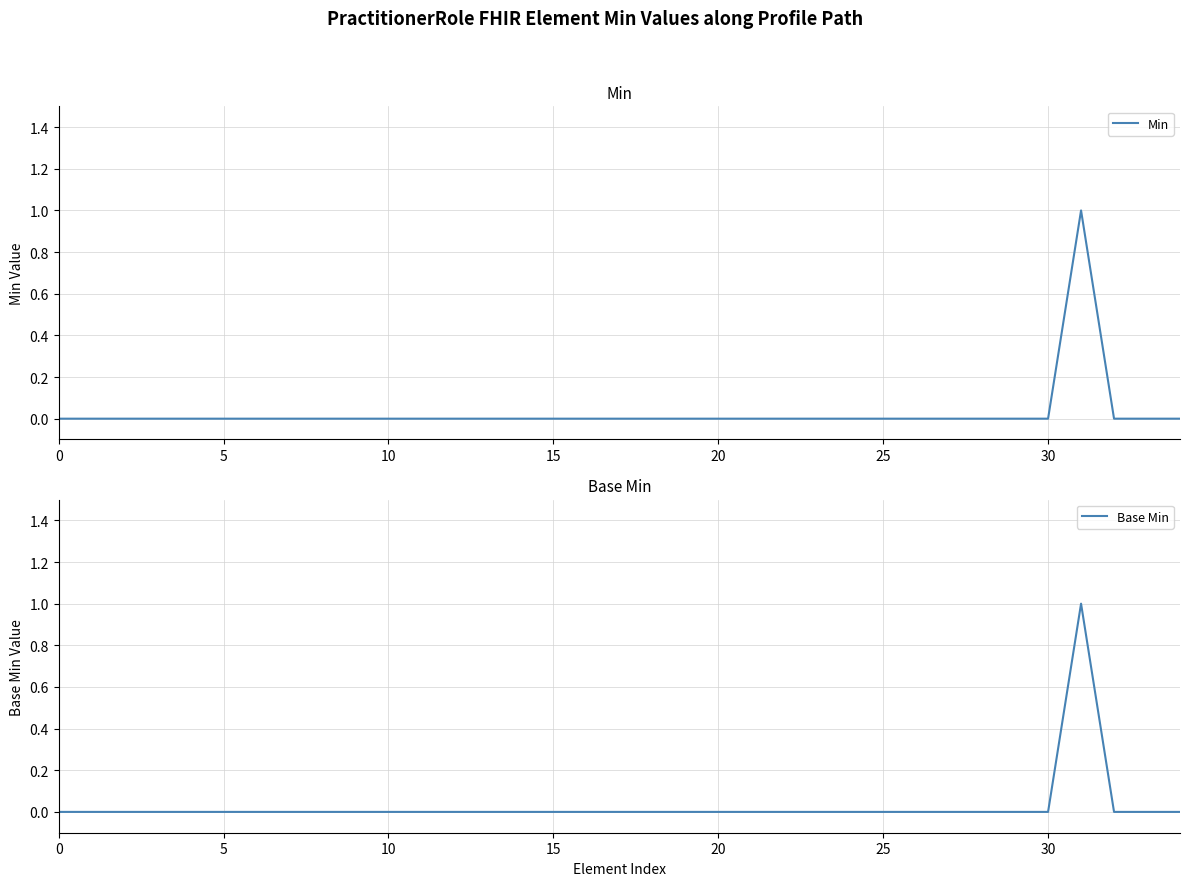

At 28, list the series in order from smallest to largest.

Min, Base Min